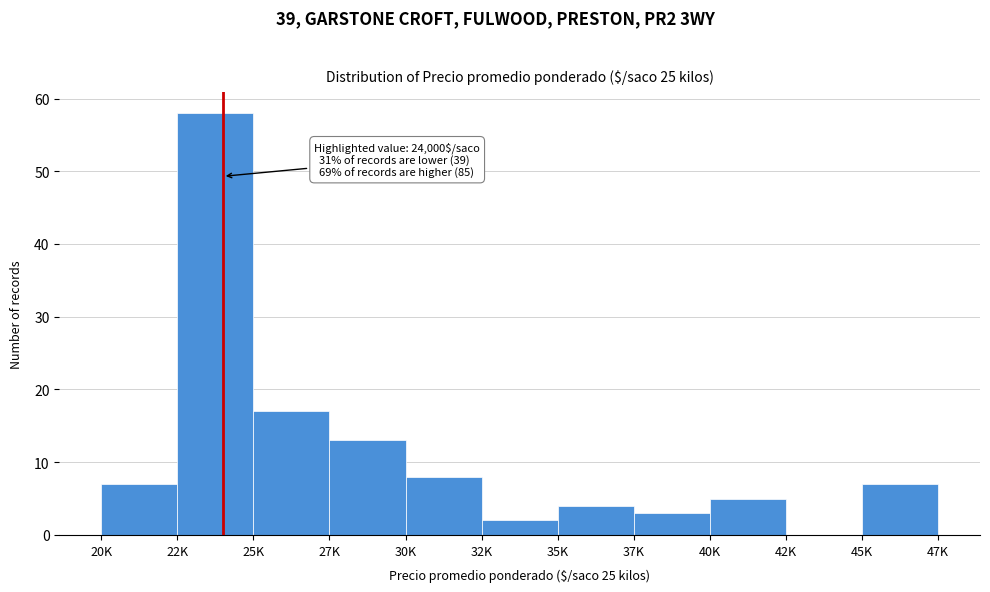

Reading left to right, transcribe all the data shown in this chart.

20K=7	22K=58	25K=17	27K=13	30K=8	32K=2	35K=4	37K=3	40K=5	42K=0	45K=7